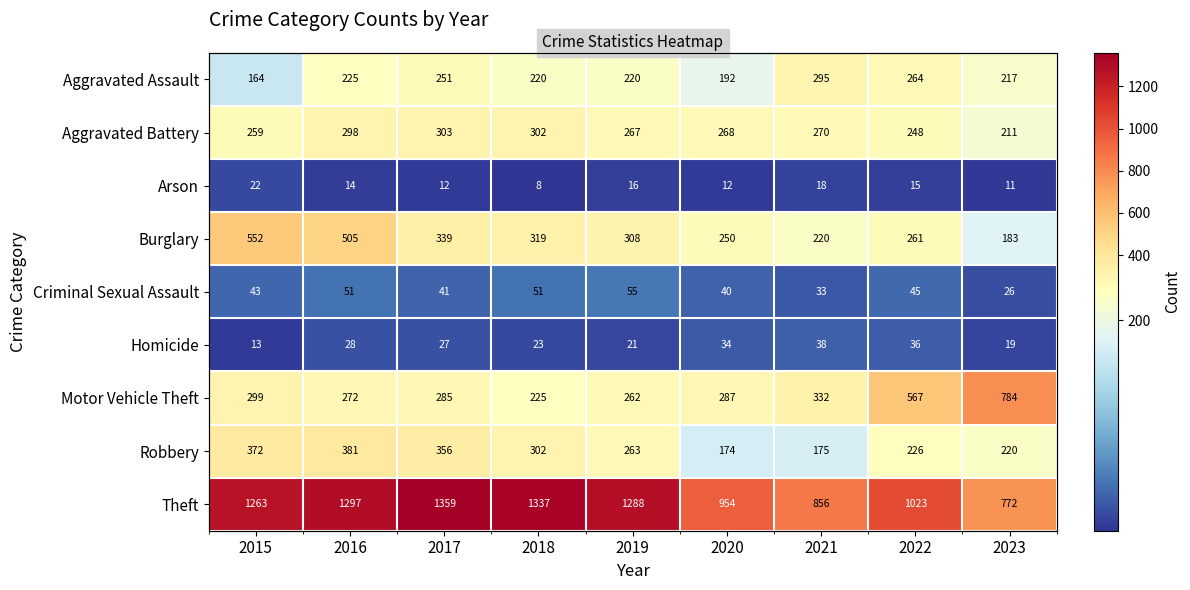

Count the number of data series in this chart.

9